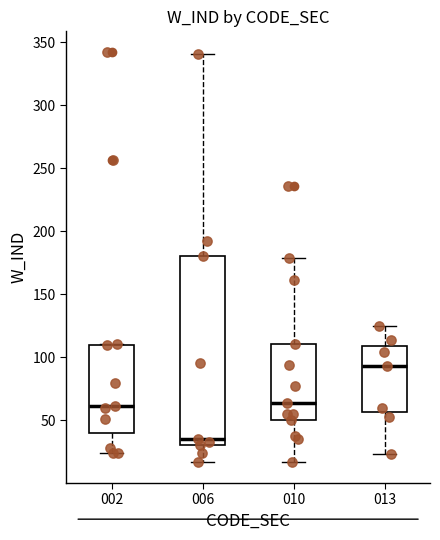

Which box's median line is the lowest?

006